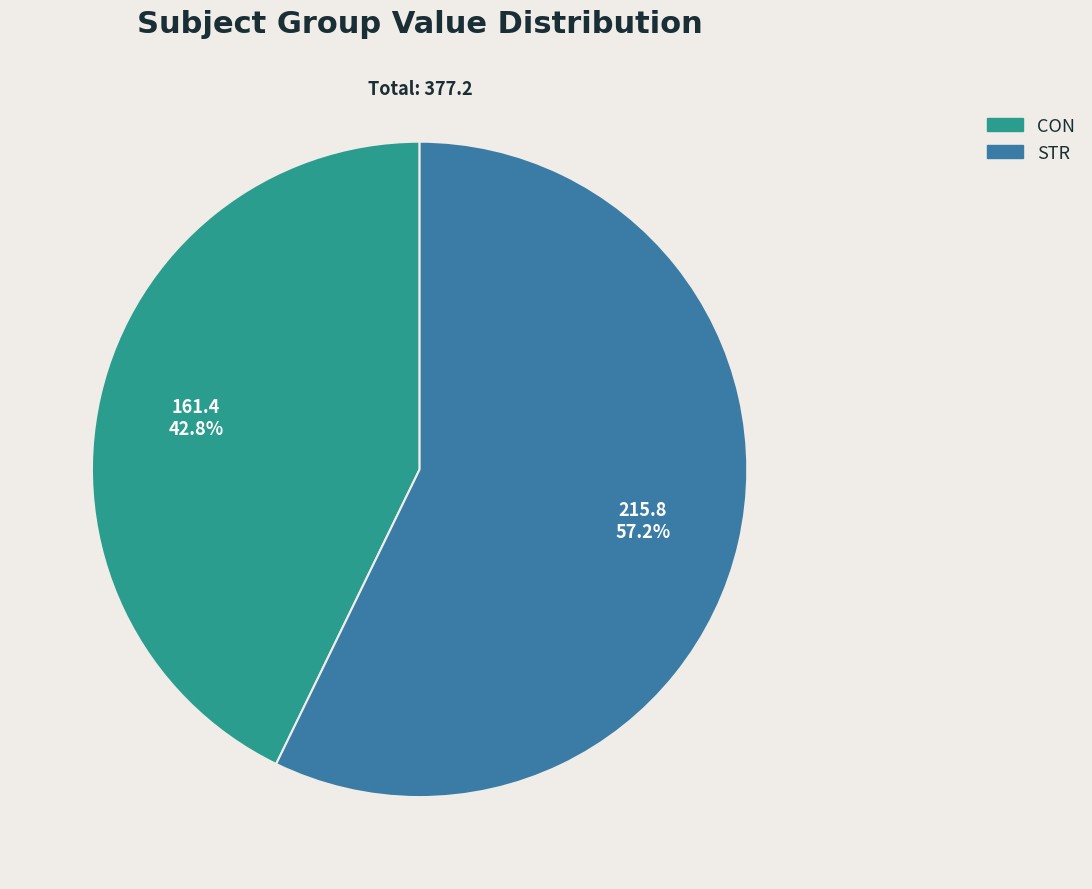

Does STR account for over 50% of the chart?

Yes